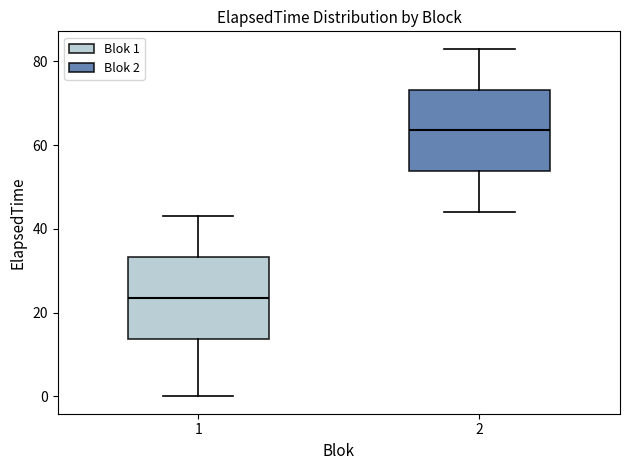

Reading left to right, transcribe this box plot: for each box, give where its median line is, the range the box spans, and where its two whiskers end, as read against the y-axis. The values are not printed on the chart, so give them approximately, as read against the axis.

1: median 24, box 14 to 34, whiskers 0 to 44
2: median 64, box 54 to 74, whiskers 44 to 84